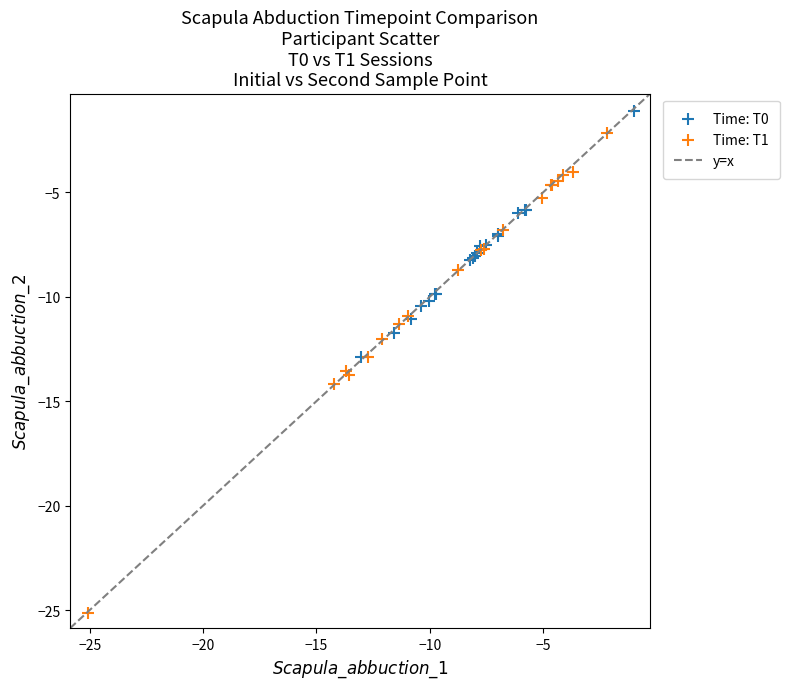

Which series contains the lowest Y value?

Time: T1